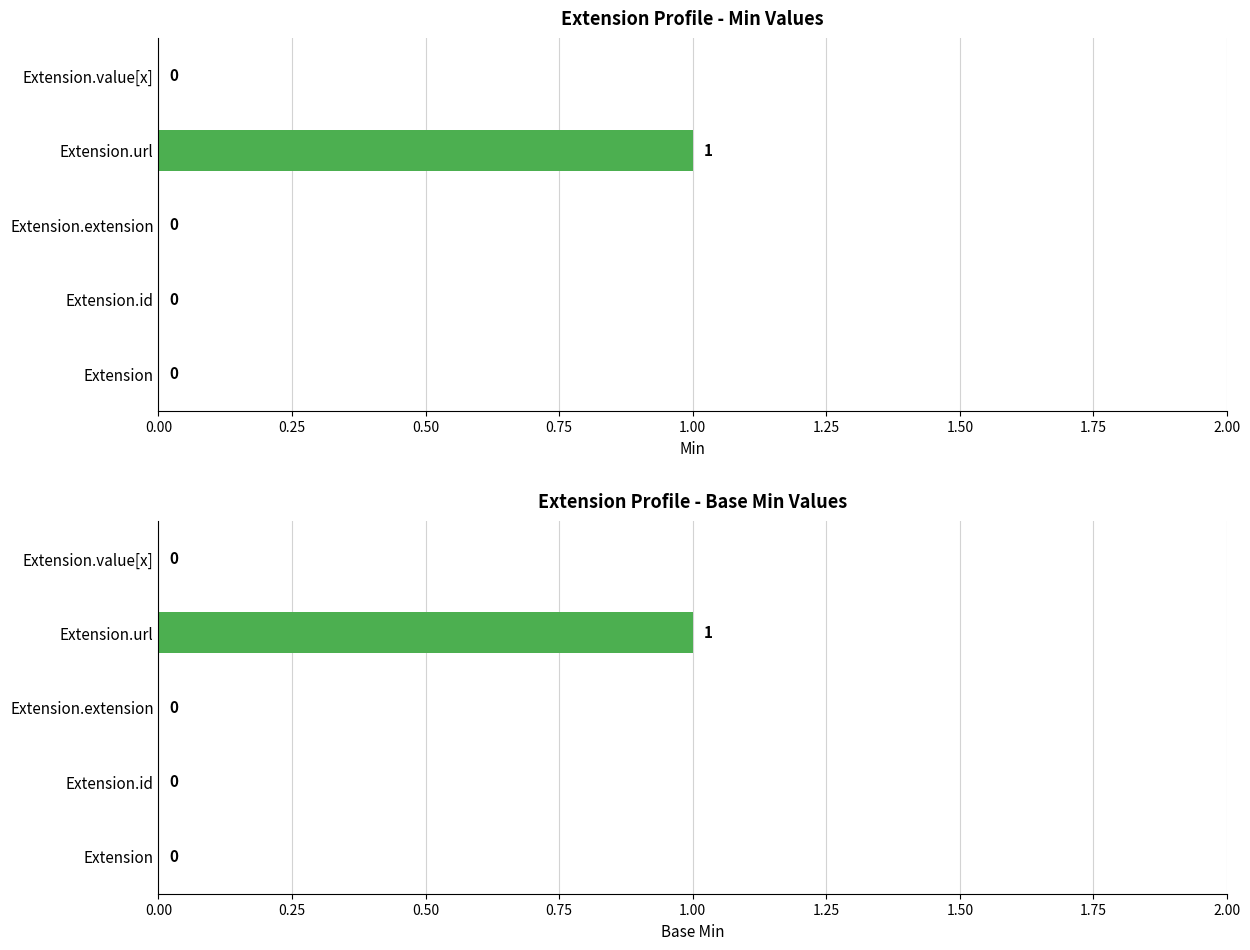

Is the value of Min at Extension.url greater than the value of Base Min at Extension?

Yes